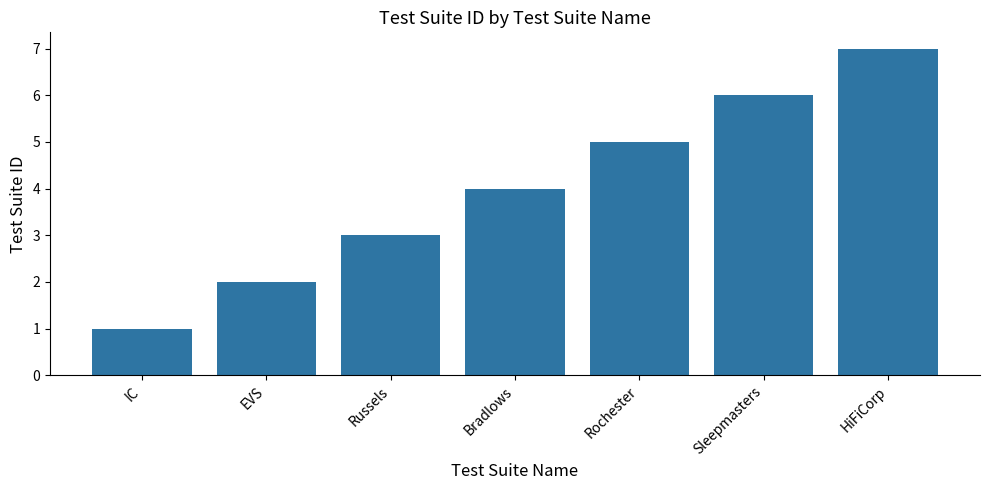

What value does the data have at Sleepmasters?

6